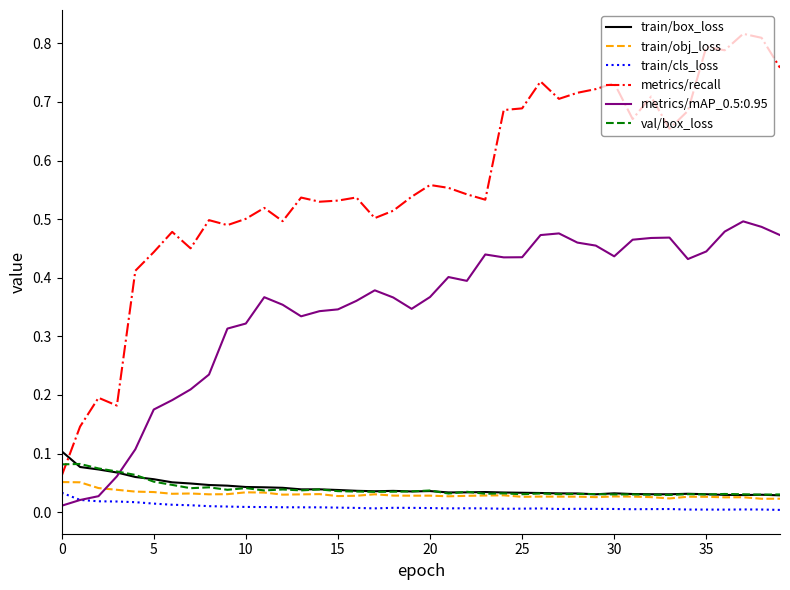

True or false: metrics/recall and metrics/mAP_0.5:0.95 intersect in this chart.

False